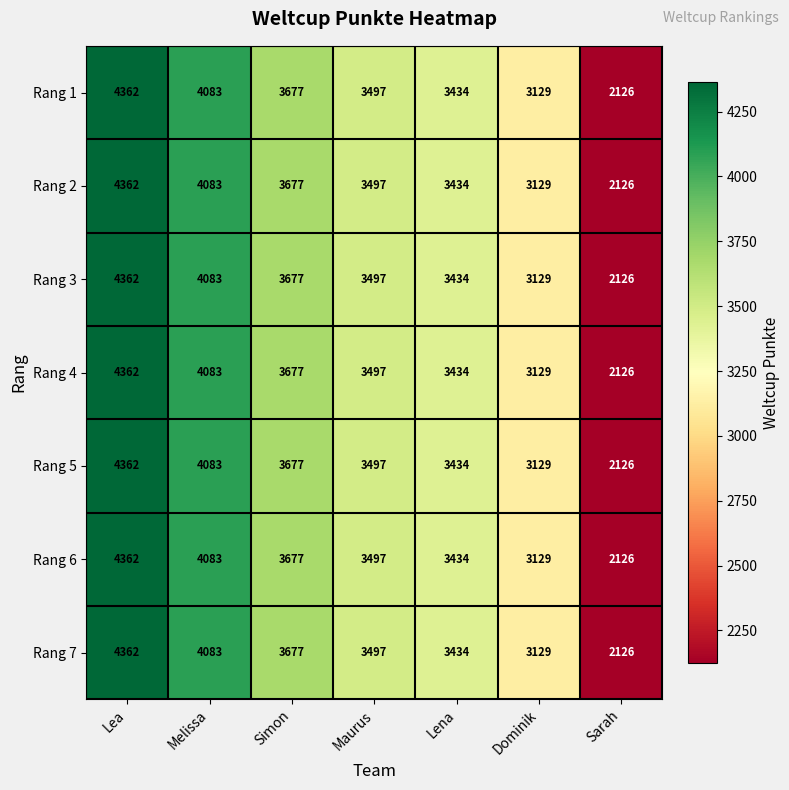

What value does the Rang 2 series have at Sarah, to the nearest 10?

2130